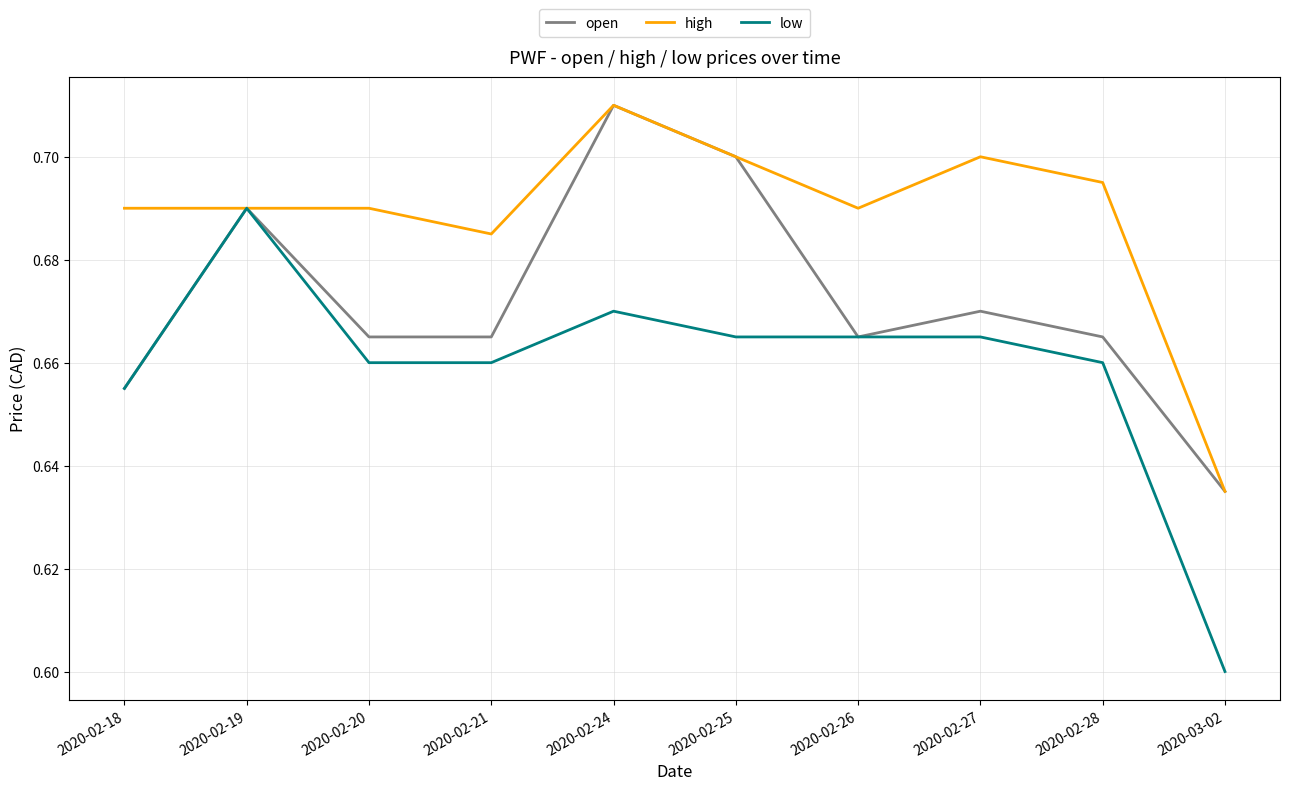

What is the difference between the maximum and second lowest values in the open series?

0.1